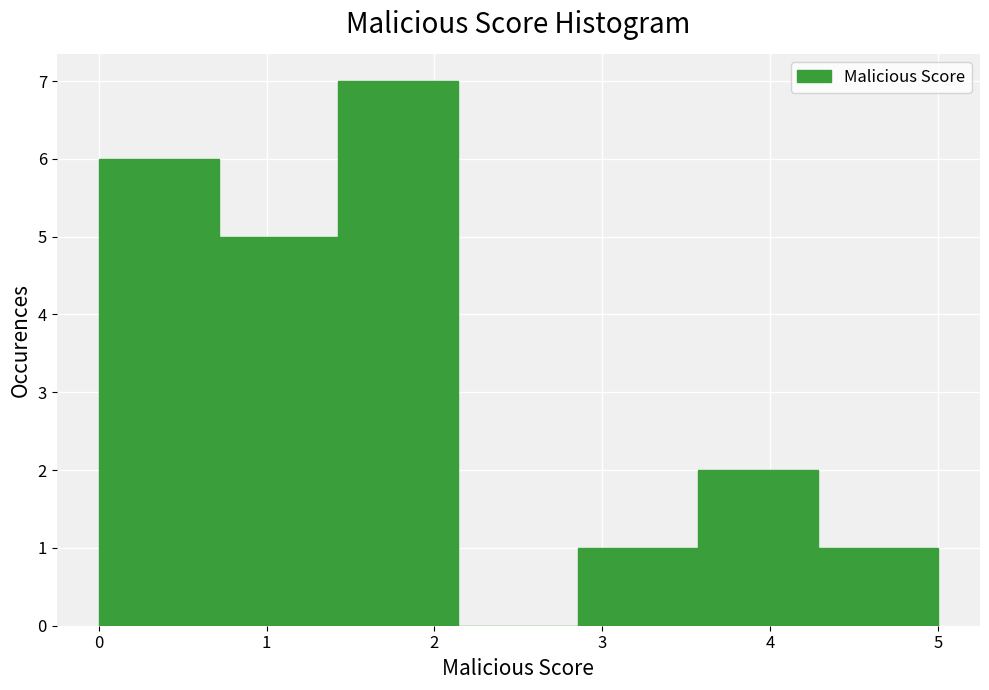

How tall is the bar that spans 4.3 to 5.0 on the x-axis? Neither the bar edges nor the heights are printed on the chart, so give them approximately, as read against the axes.

1